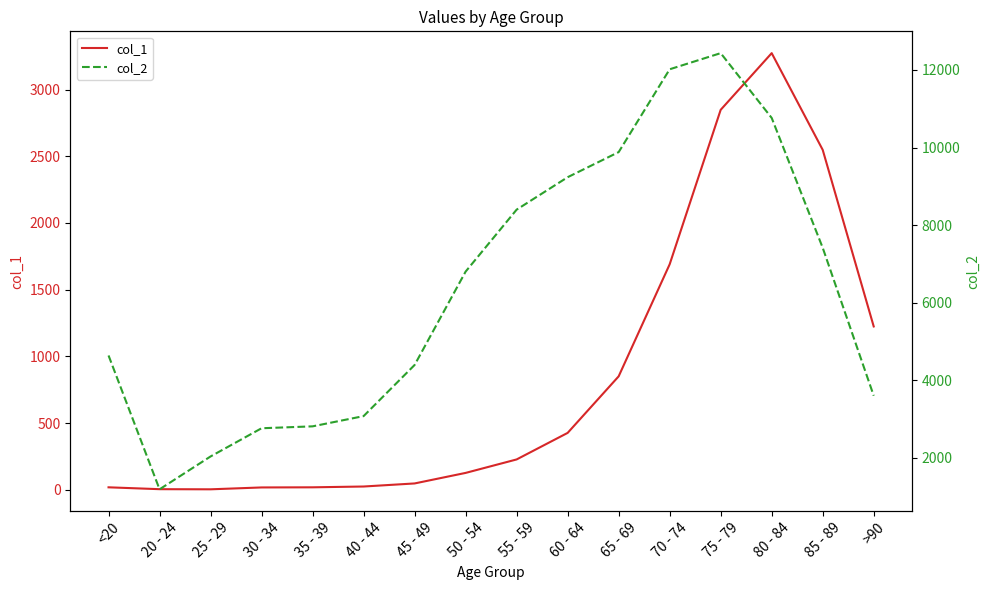

What is the label of the 10th point from the left?

60 - 64